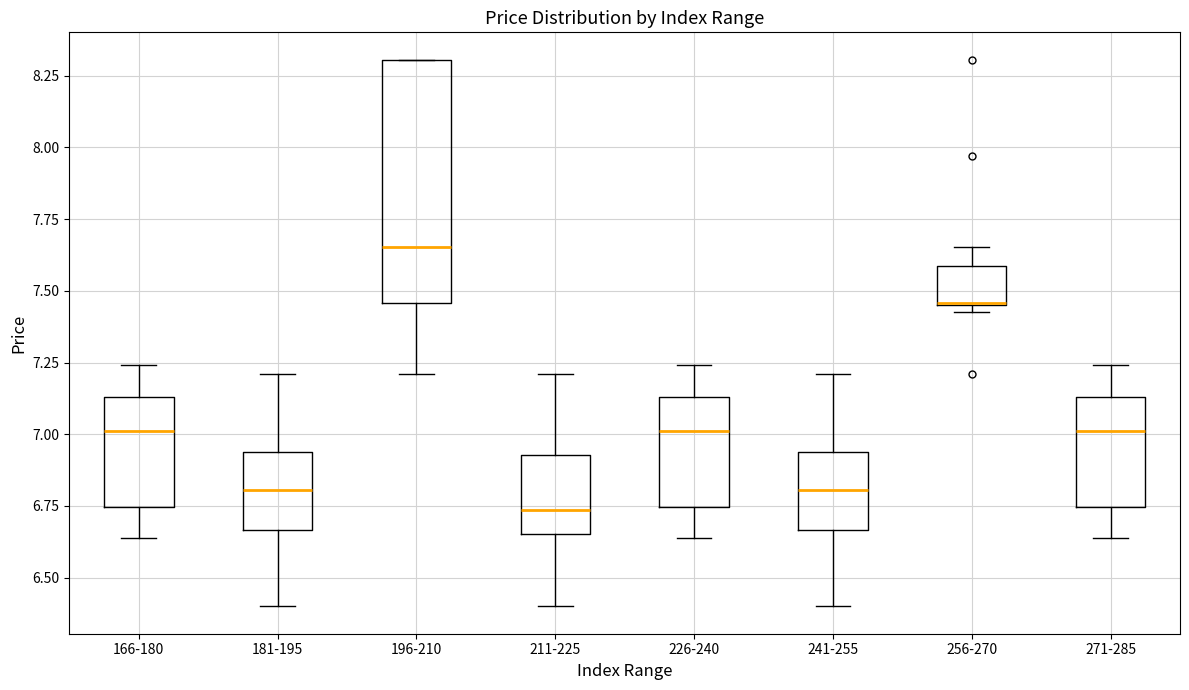

Where is the lower edge of the box for 211-225 on the y-axis? The values are not printed on the chart, so give them approximately, as read against the axis.

6.65